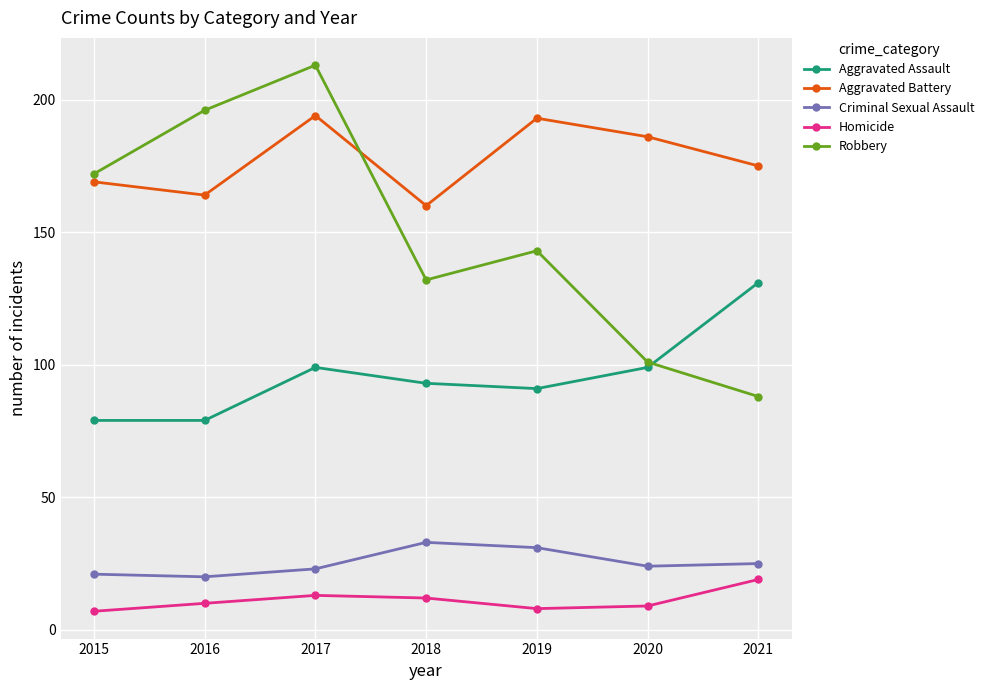

Is it true that Criminal Sexual Assault equals 20 at 2016?

True